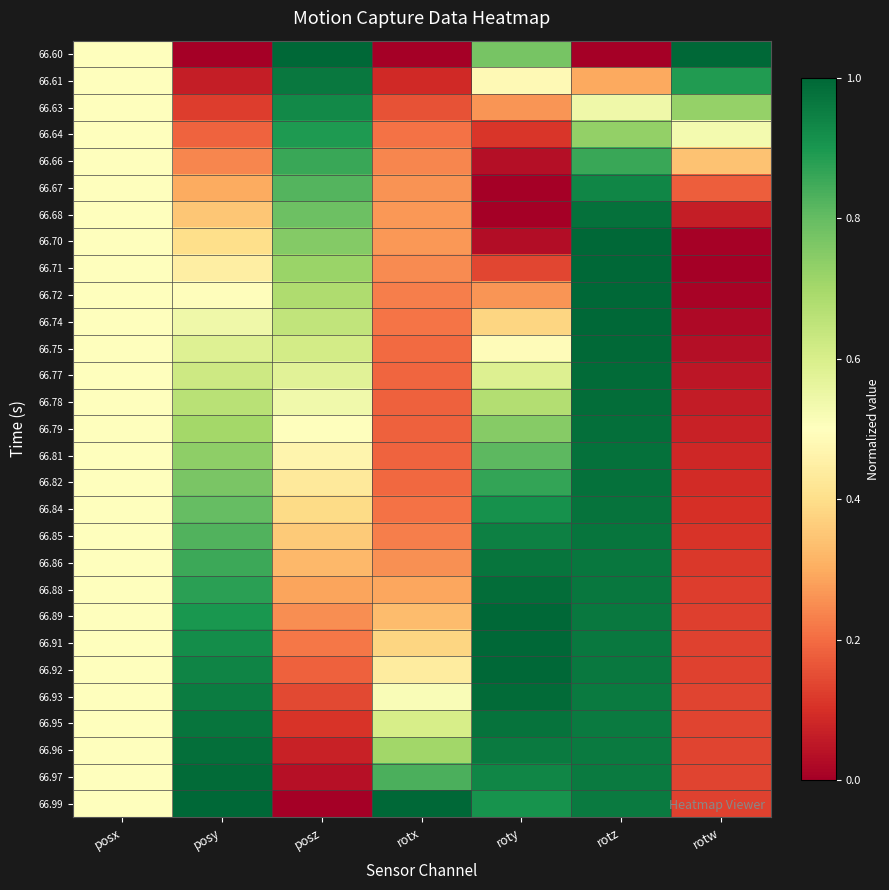

How many series are shown in this chart?

29